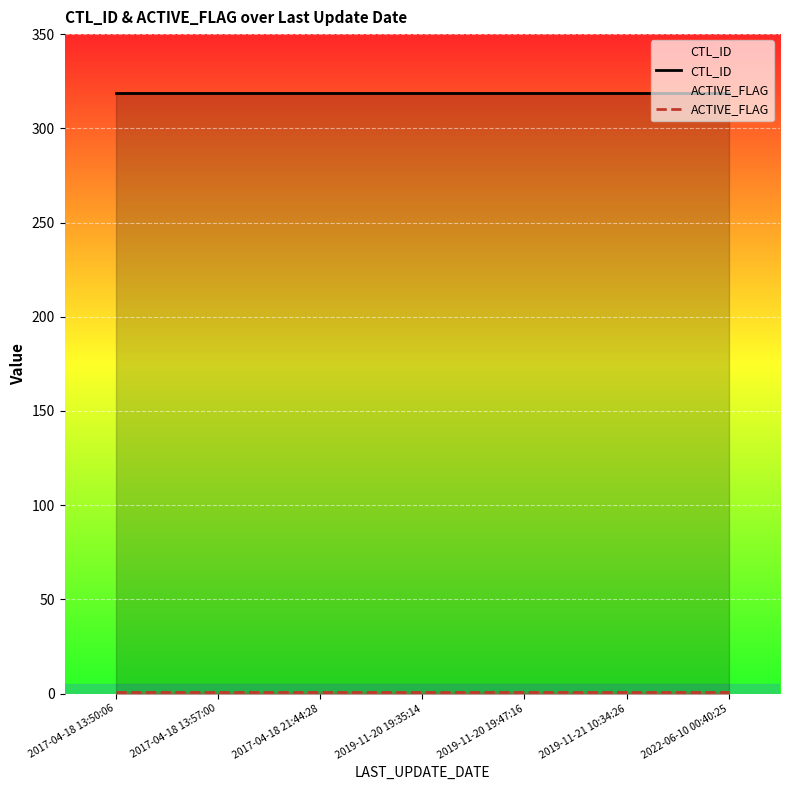

At which category is the sum across all series the highest?

2017-04-18 13:50:06